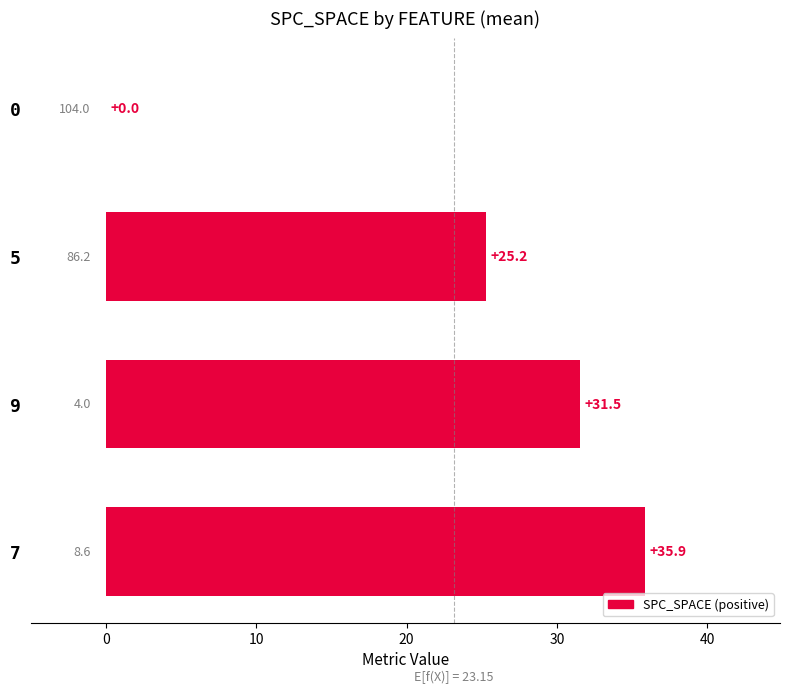

The value at 9 is 31.5. True or false?

True